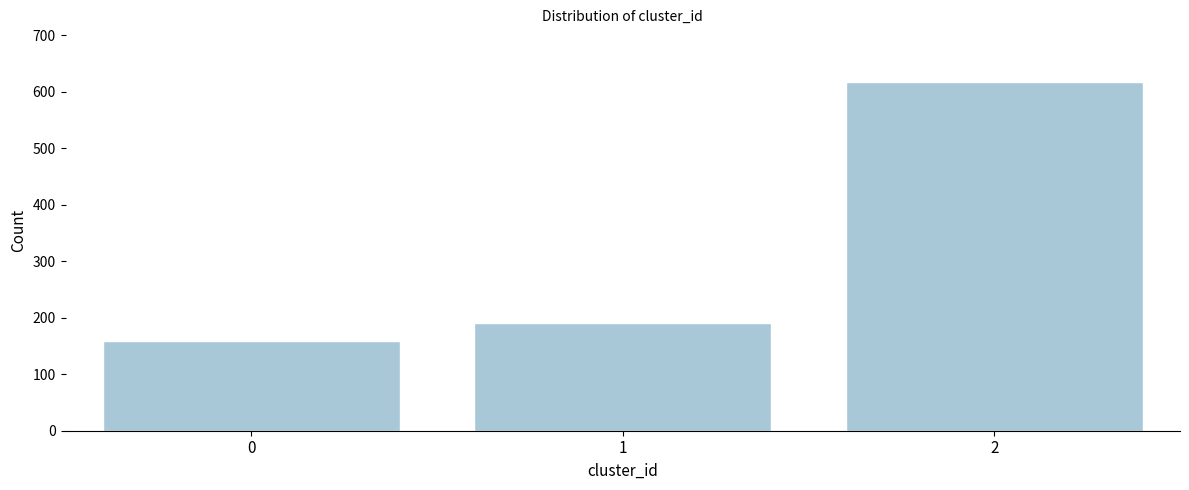

Reading left to right, extract all data points from this chart.

159	191	618